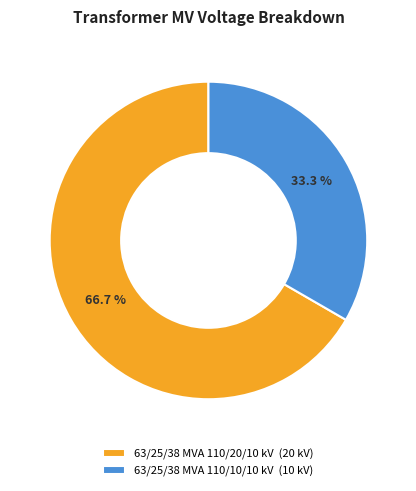

Approximately how many times larger is the value at 63/25/38 MVA 110/10/10 kV compared to 63/25/38 MVA 110/20/10 kV?

0.5